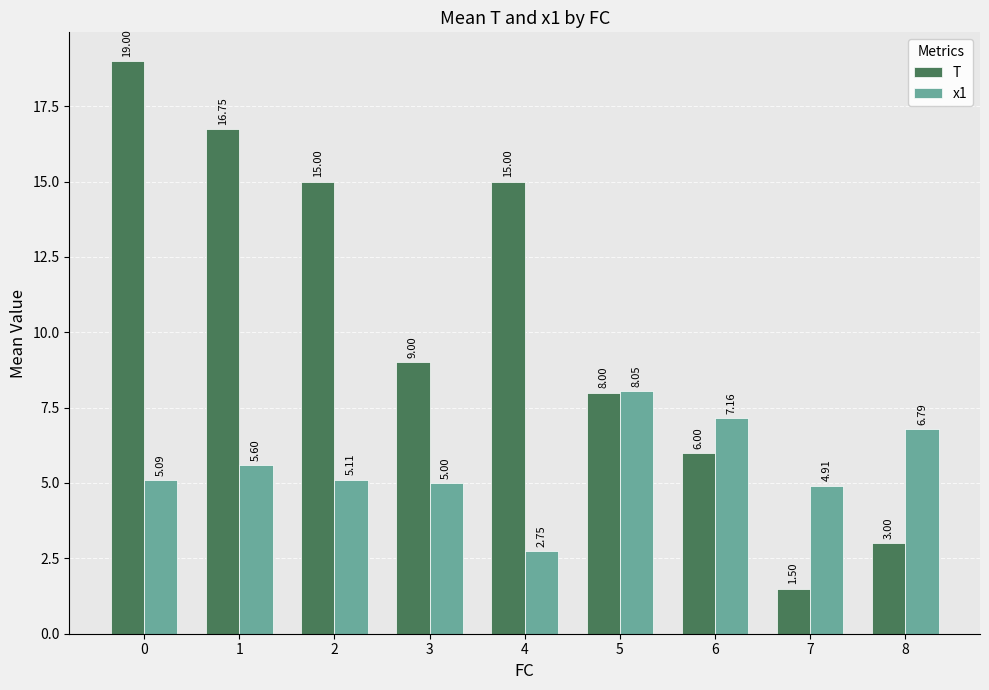

What is the value of the T bar at the 9th from the left?

3.0